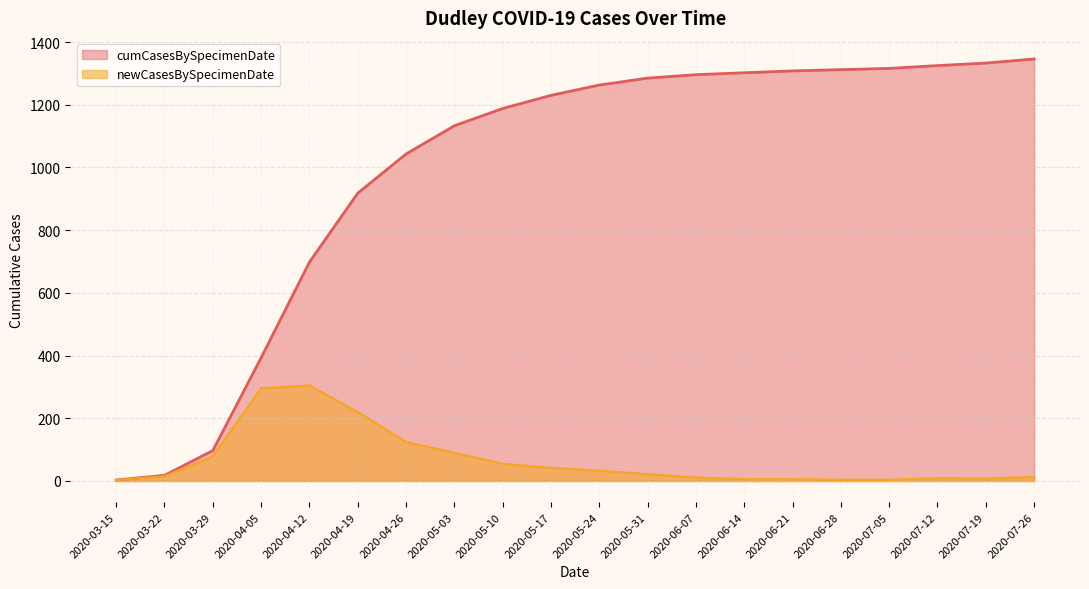

At which label is cumCasesBySpecimenDate closest to 674?

2020-04-12